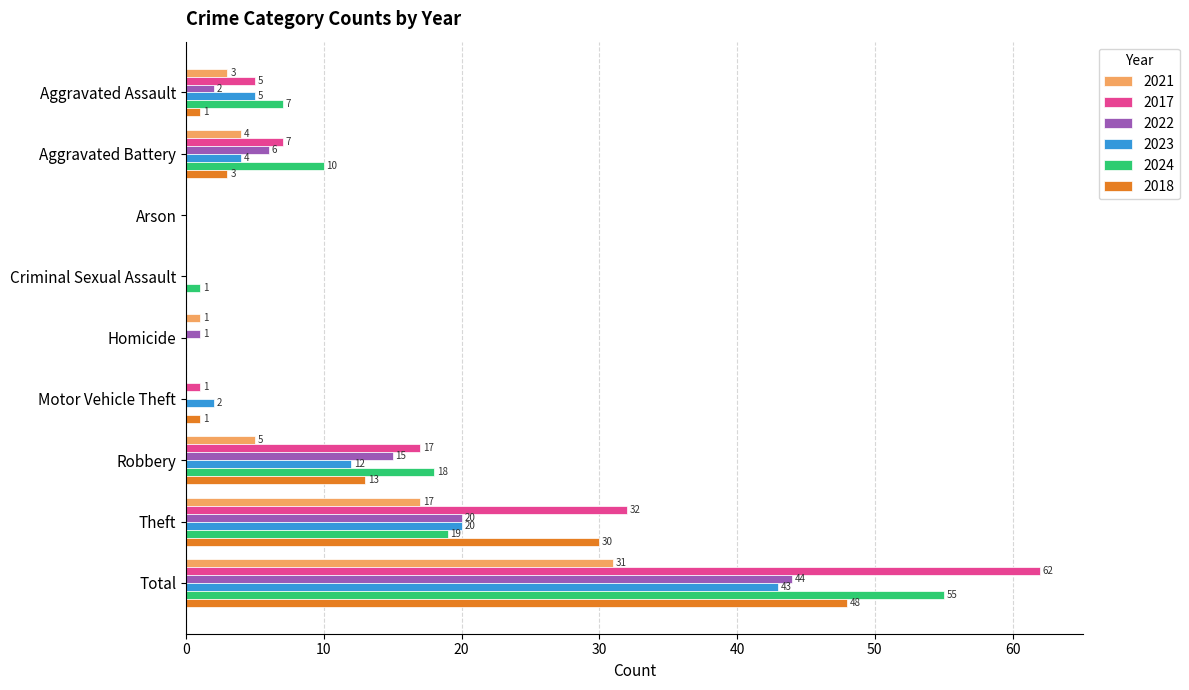

What is the sum of all 2024 values?

110